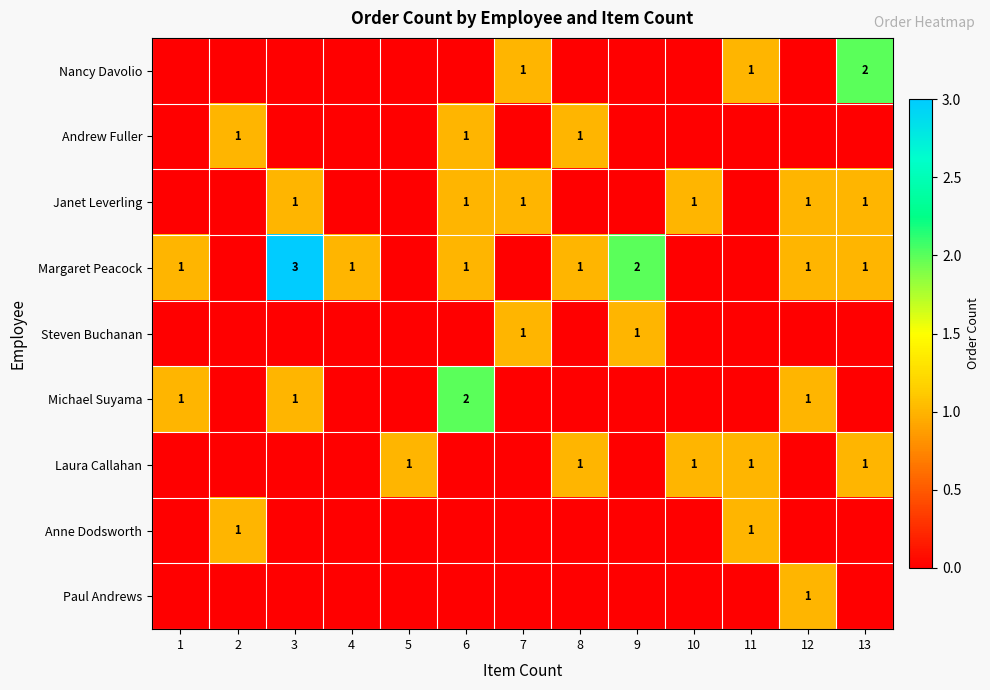

Which category has the lowest value across all series?

1